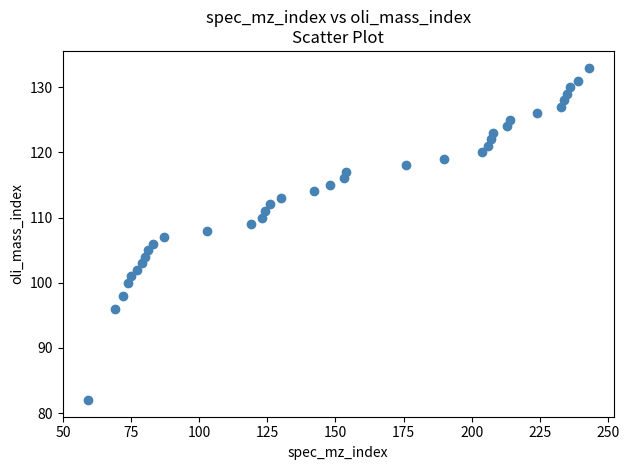

What is the range of Y values (max minus min)?

51